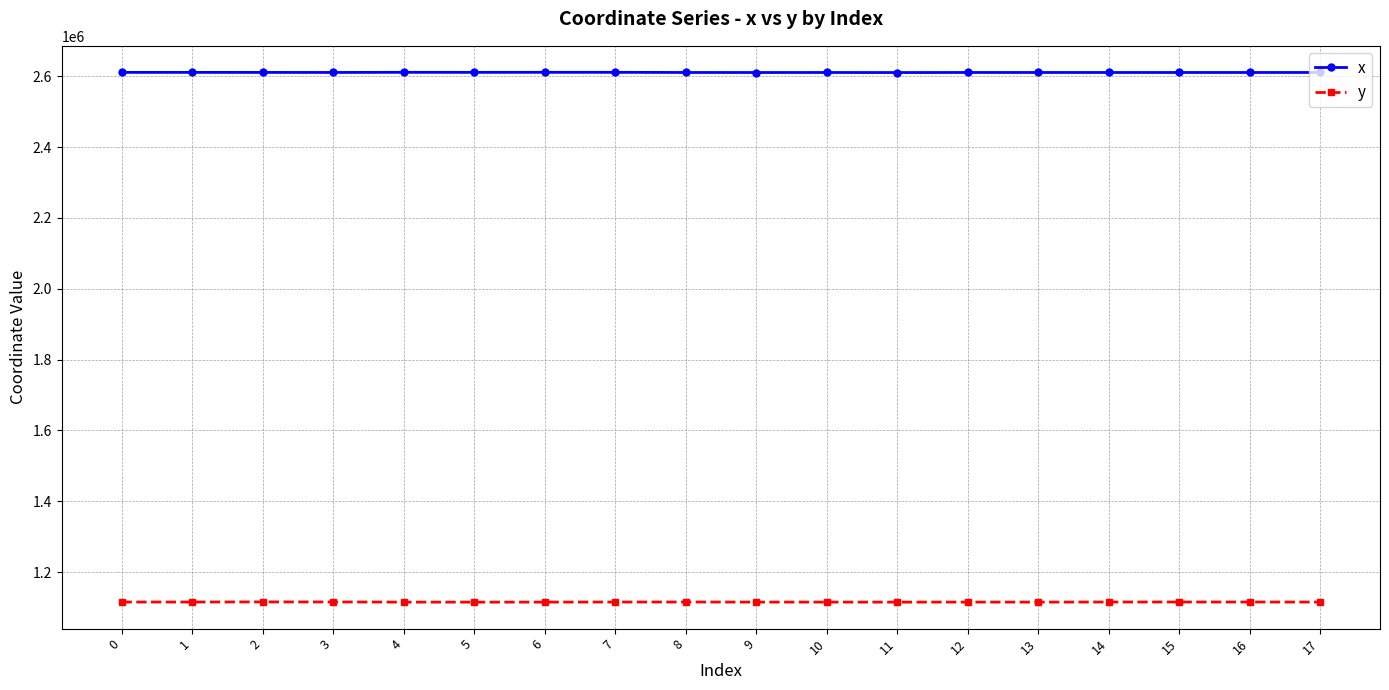

Count the number of data series in this chart.

2